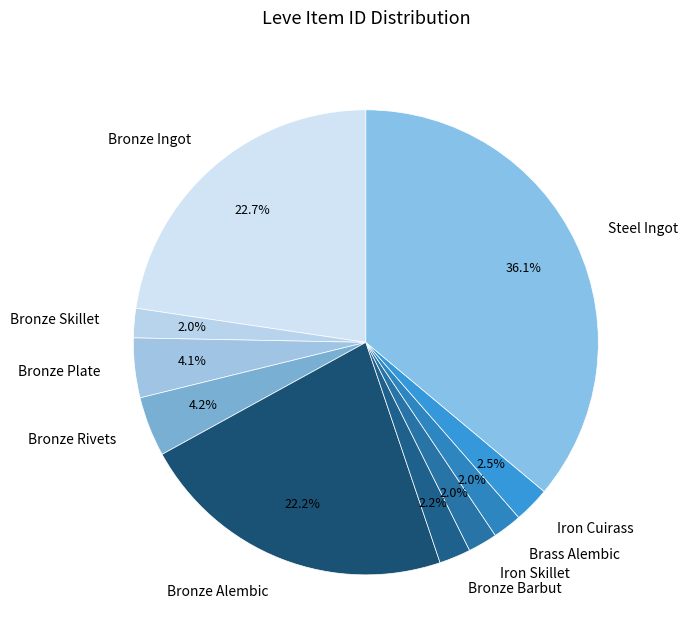

What percentage is the Brass Alembic slice, to the nearest percent?

2%